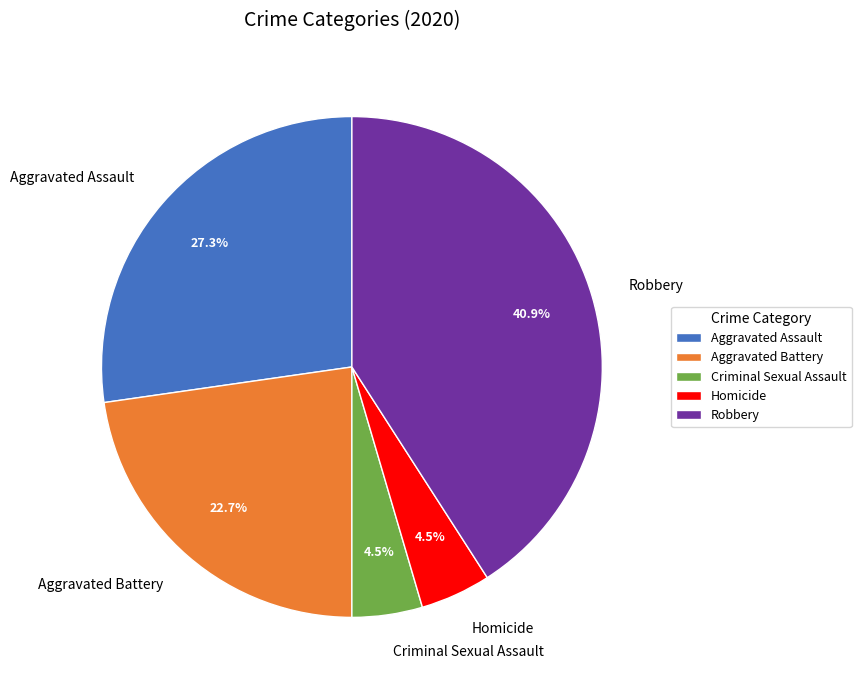

Is the sum of Aggravated Battery and Homicide greater than half?

No